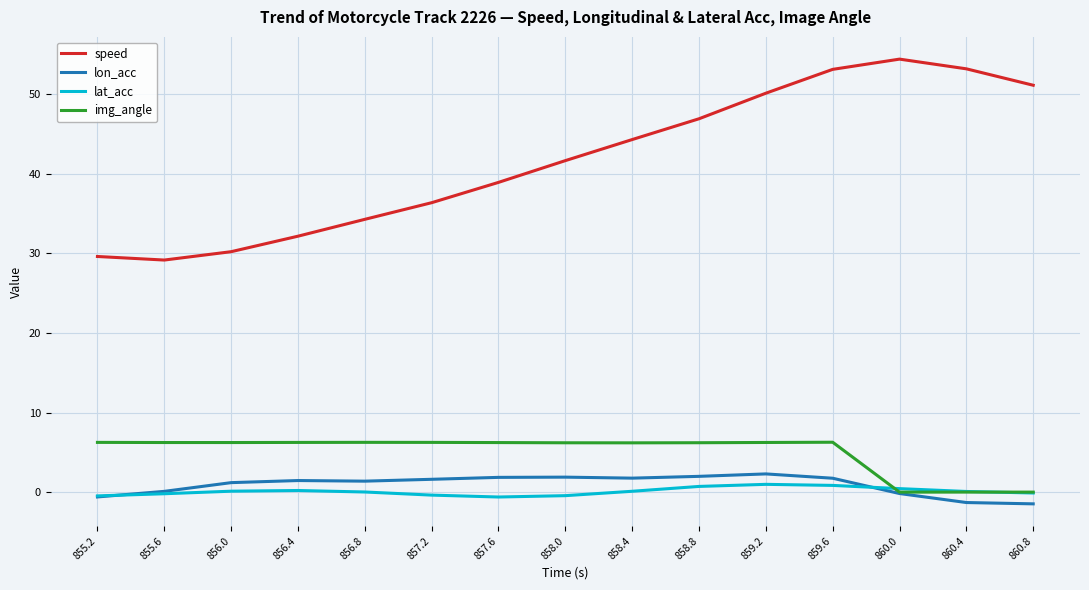

Count the number of categories in the chart.

15